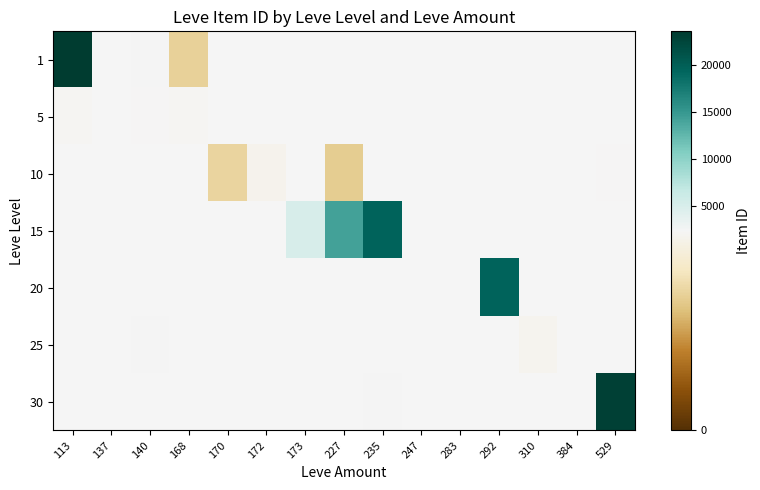

How many values in the 10 series exceed 1605?

3